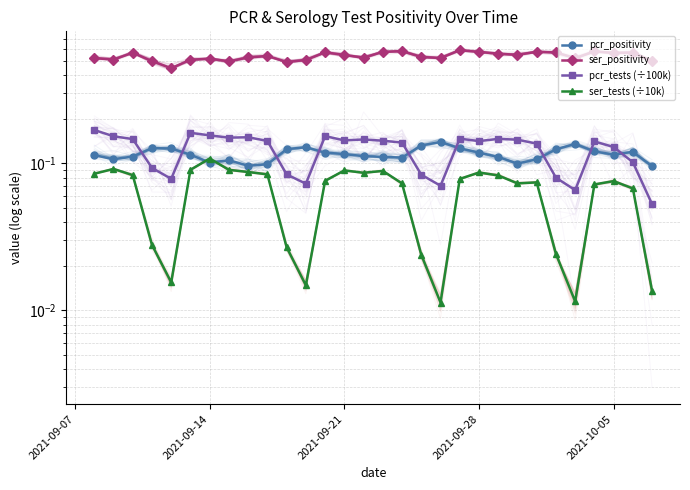

What is the greatest value displayed?

0.6